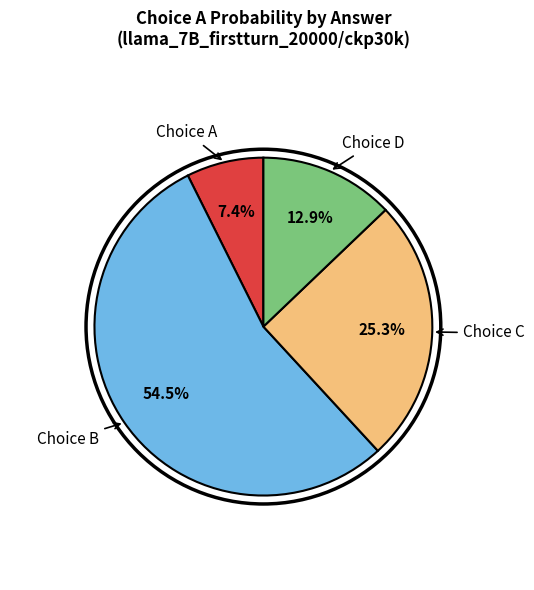

Does any single category account for the majority?

Yes